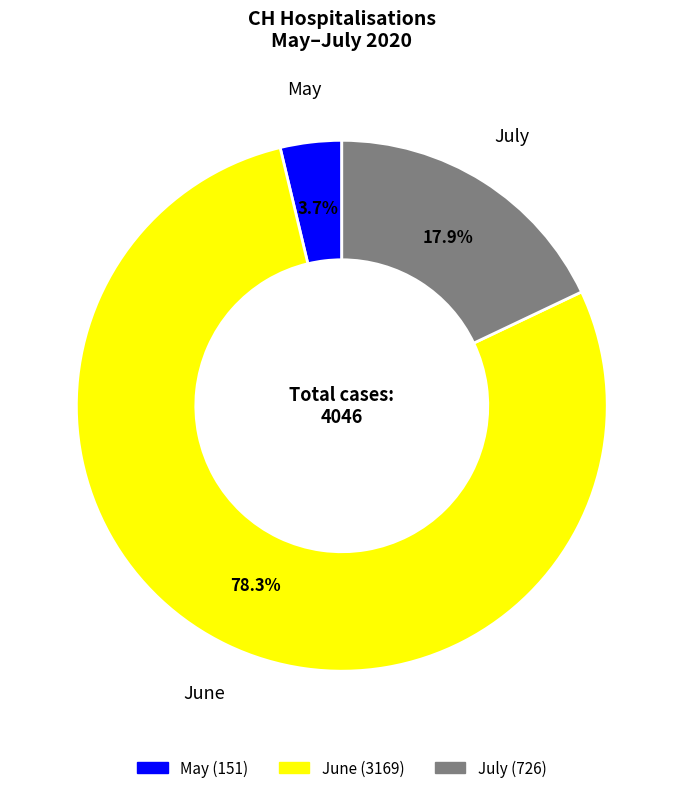

Does any single category account for the majority?

Yes